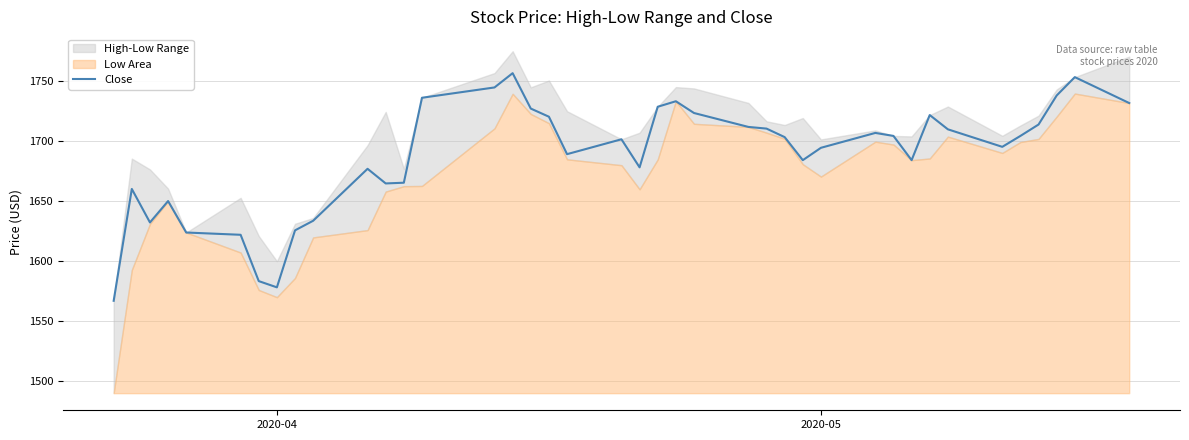

How many lines are shown in the chart?

1